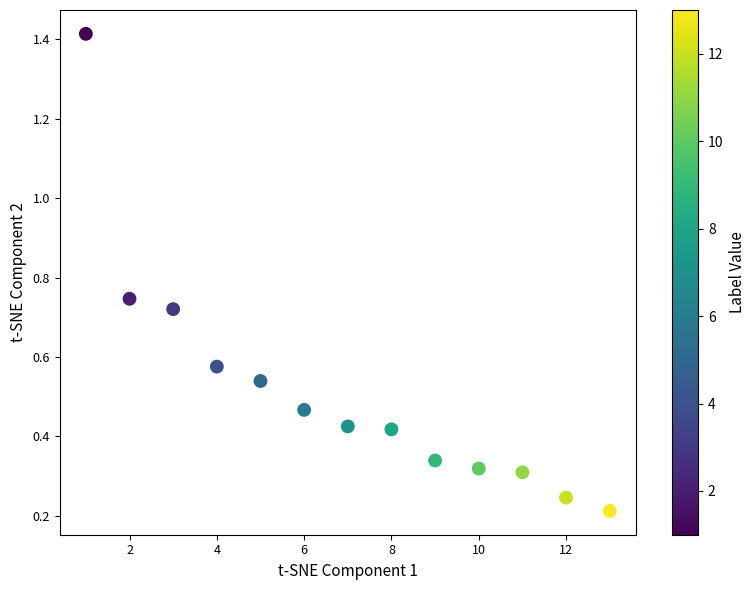

What is the range of X values (max minus min)?

12.0